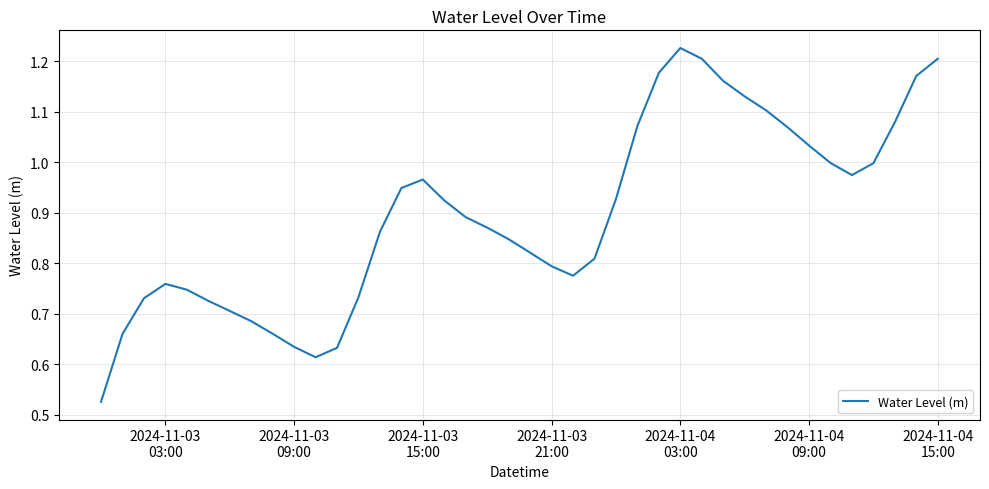

Reading left to right, transcribe all the data shown in this chart.

0.5	0.7	0.7	0.8	0.7	0.7	0.7	0.7	0.7	0.6	0.6	0.6	0.7	0.9	0.9	1.0	0.9	0.9	0.9	0.8	0.8	0.8	0.8	0.8	0.9	1.1	1.2	1.2	1.2	1.2	1.1	1.1	1.1	1.0	1.0	1.0	1.0	1.1	1.2	1.2